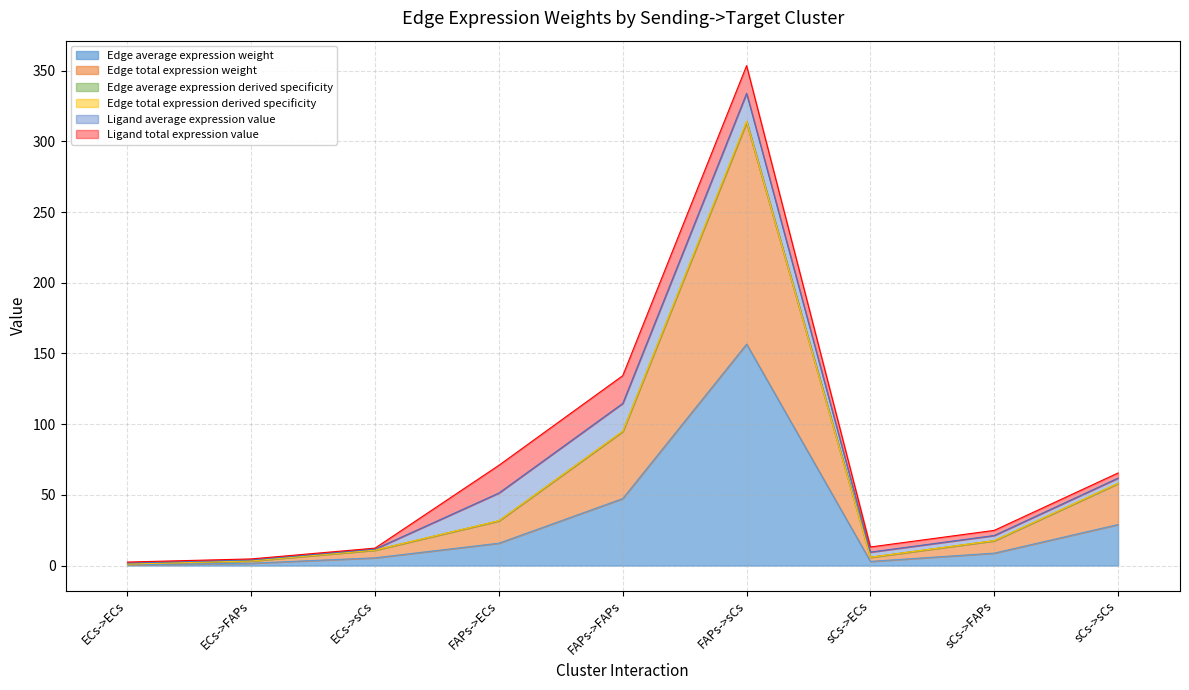

In Edge total expression derived specificity, how many points are higher than both neighbors (excluding endpoints)?

1